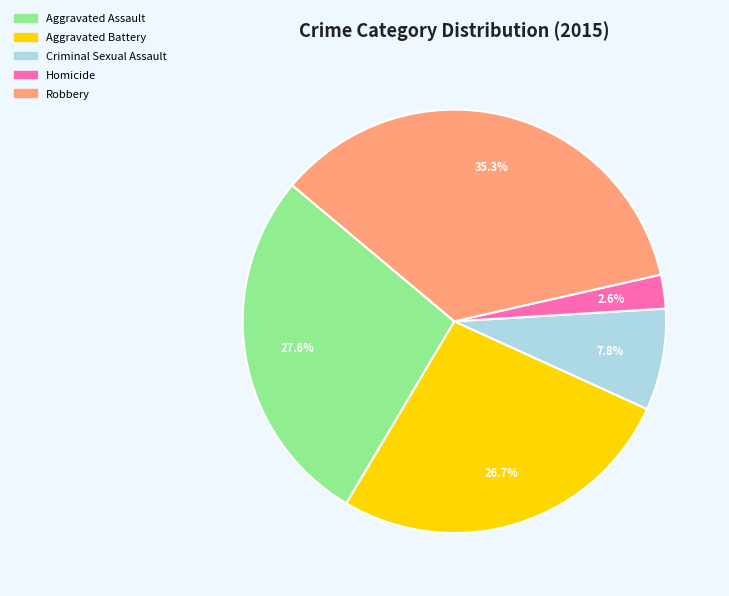

Rank the categories by value from highest to lowest.

Robbery, Aggravated Assault, Aggravated Battery, Criminal Sexual Assault, Homicide